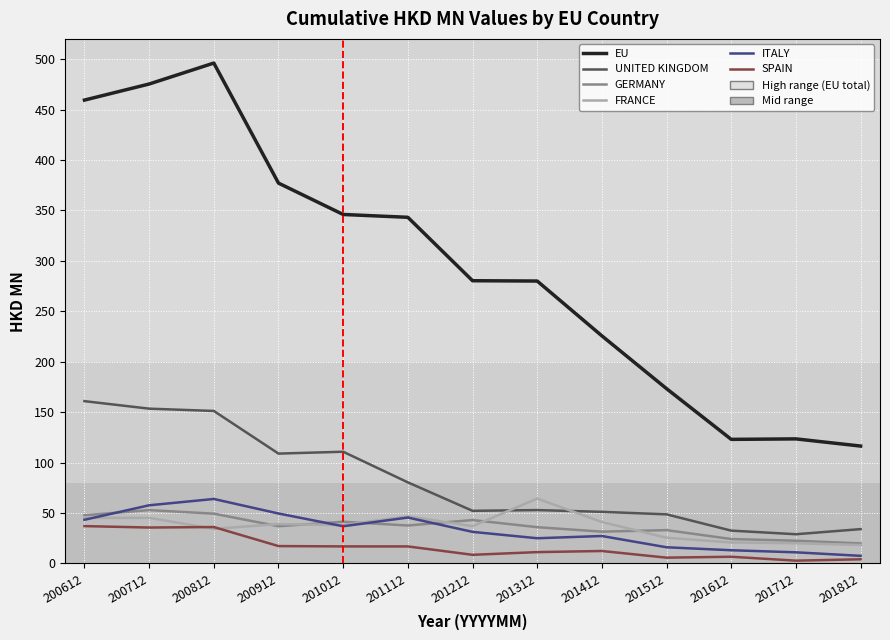

Which series has the largest range (max minus min)?

EU